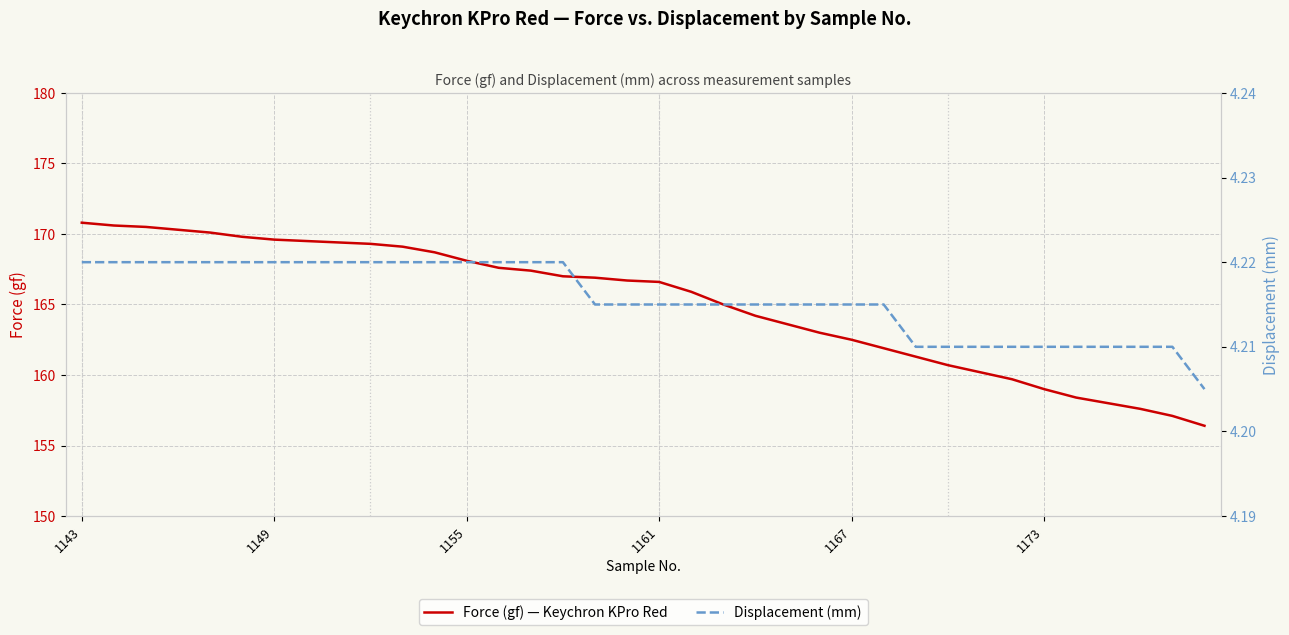

True or false: Displacement (mm) has more than 2 points higher than both neighbors.

False